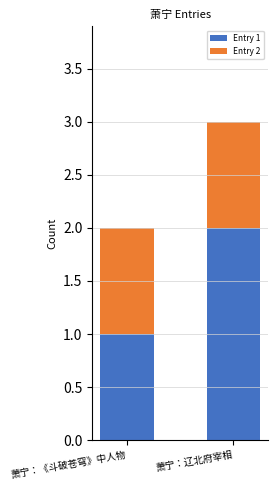

How many data points does each series have?

2